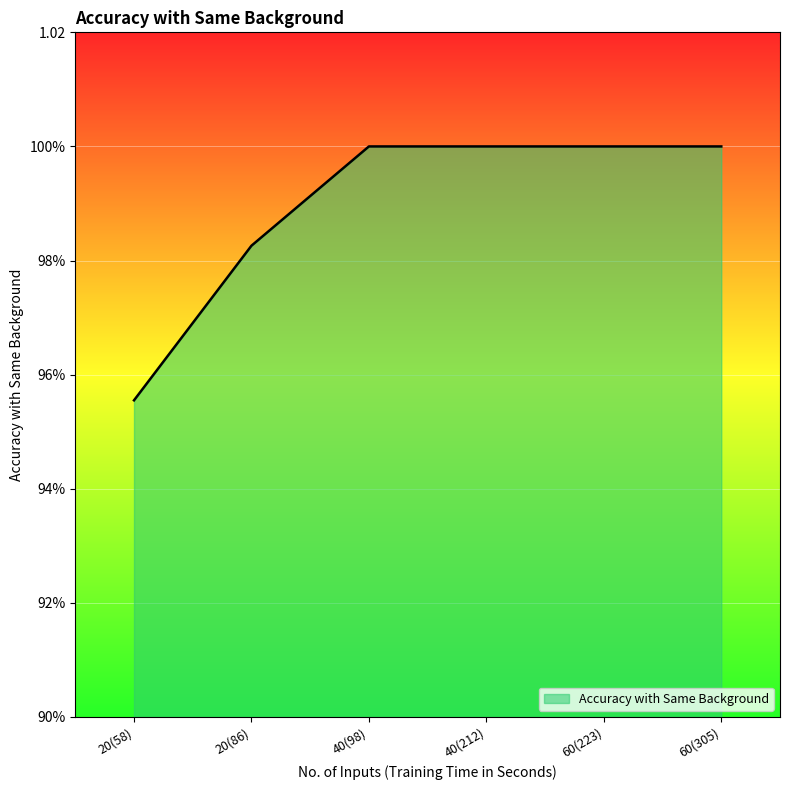

What position from the right is 40(98)?

4